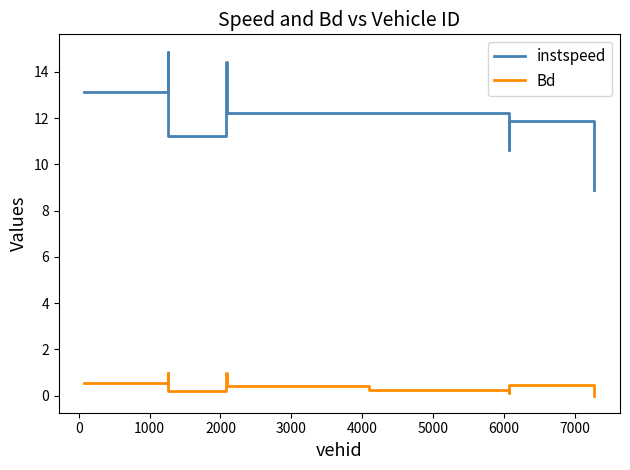

Which series has the largest range (max minus min)?

instspeed